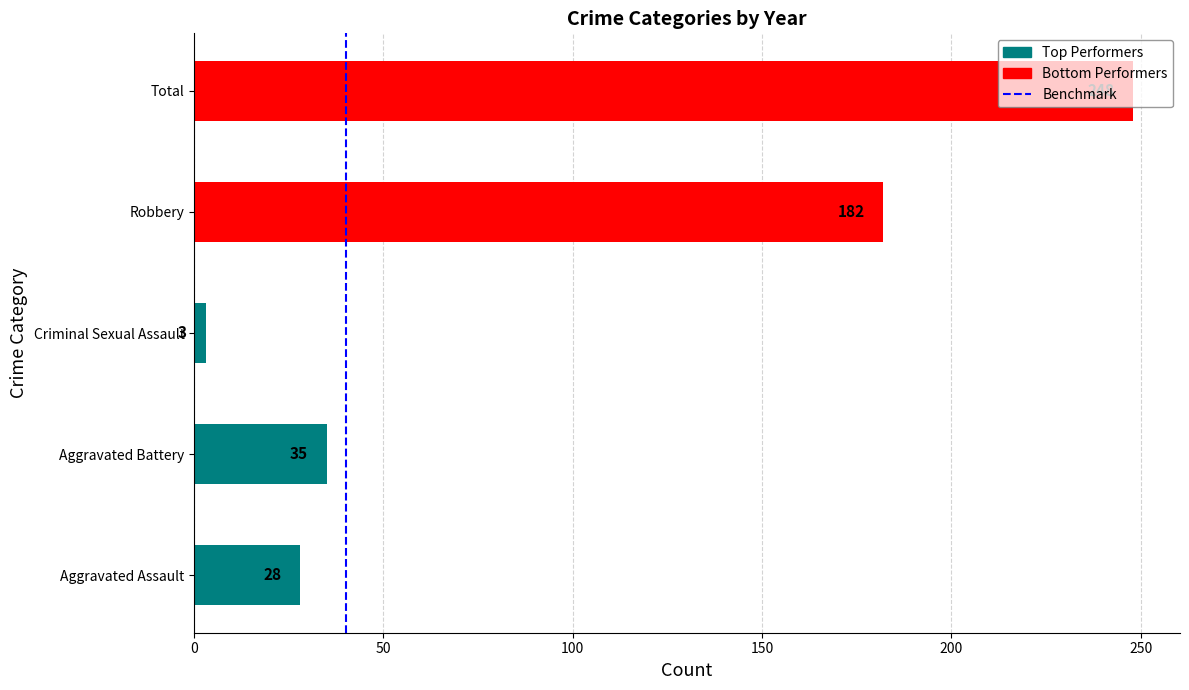

What is the difference between the maximum and minimum values?

245